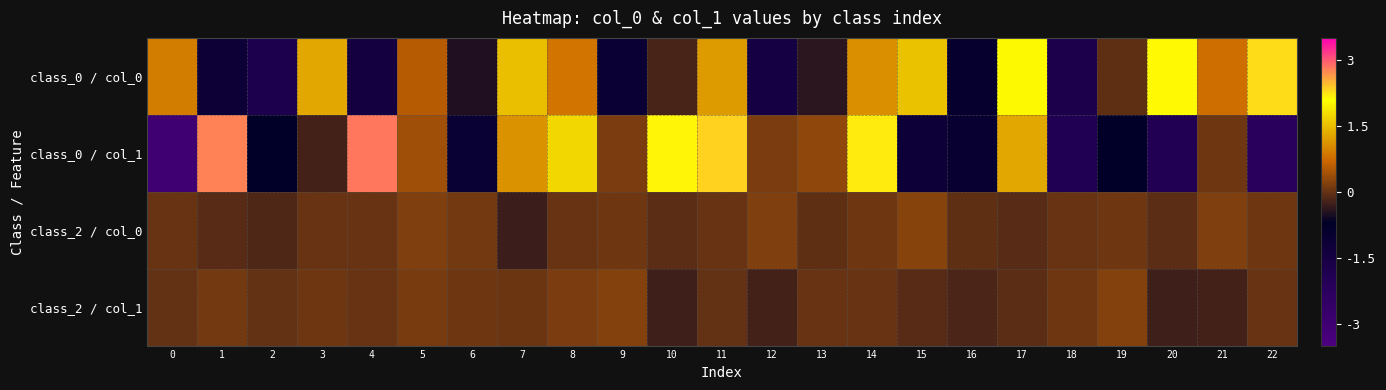

Which series has the widest spread of values?

class_0 / col_1